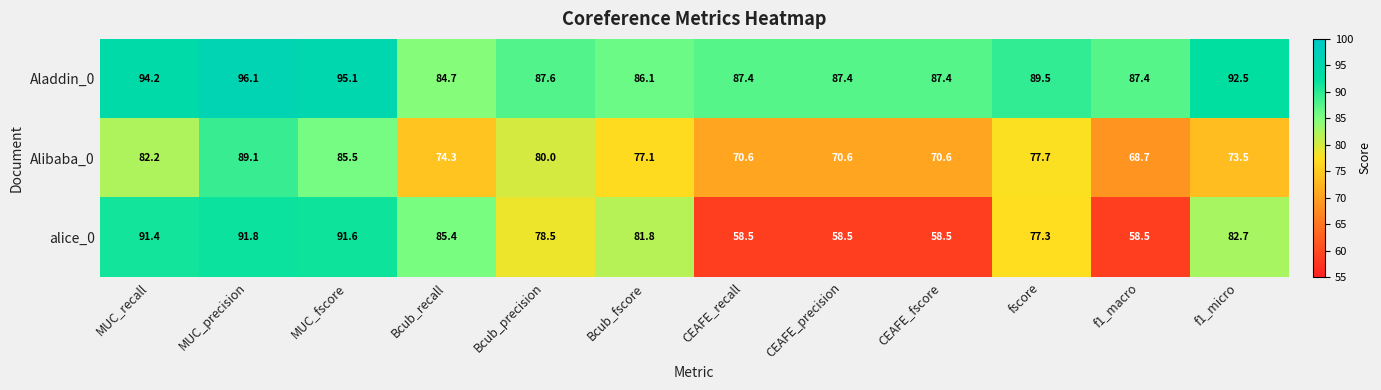

Which series has the largest total across all categories?

Aladdin_0